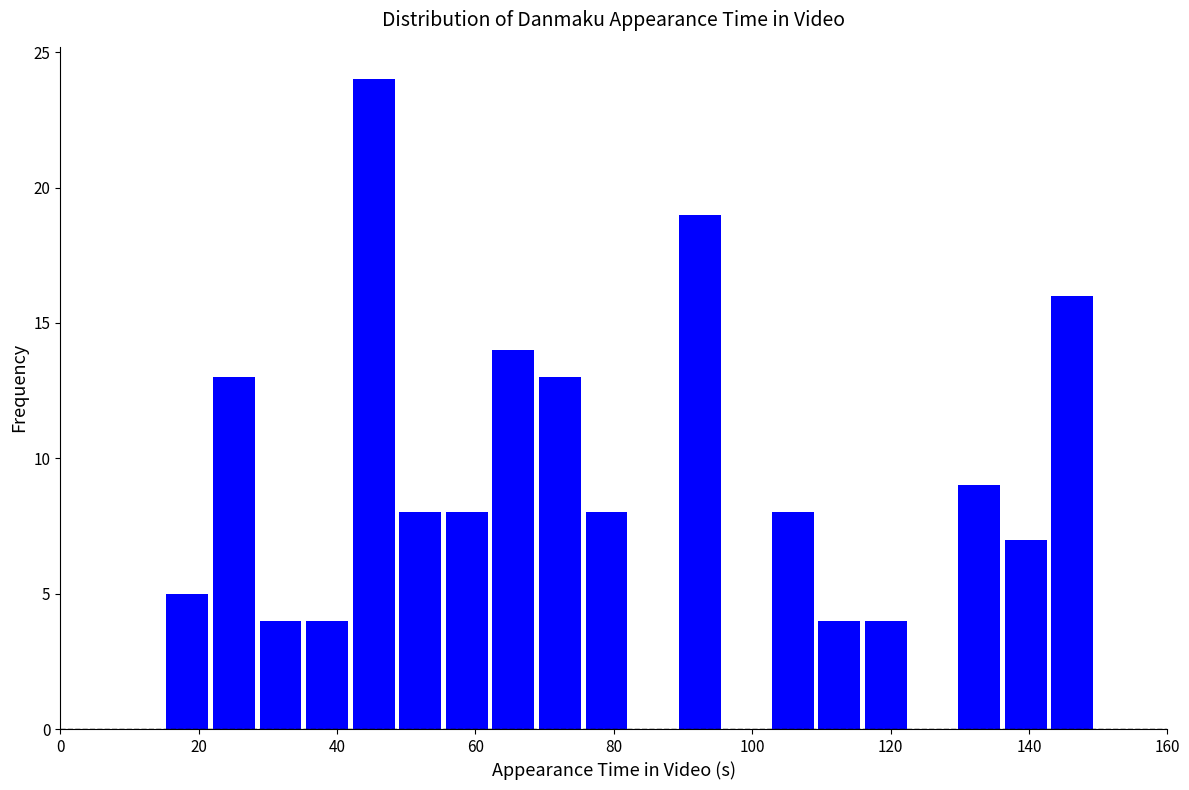

Around what value on the x-axis is the tallest bar? Give the approximate position of its centre, as read against the axis.

46